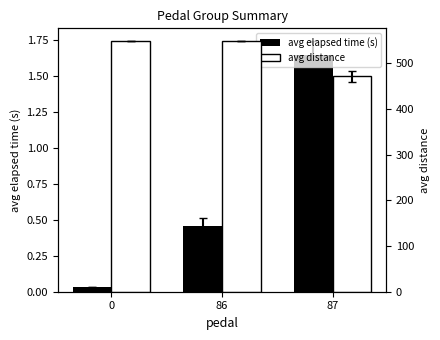

How many values in the avg distance series are below 548?

1